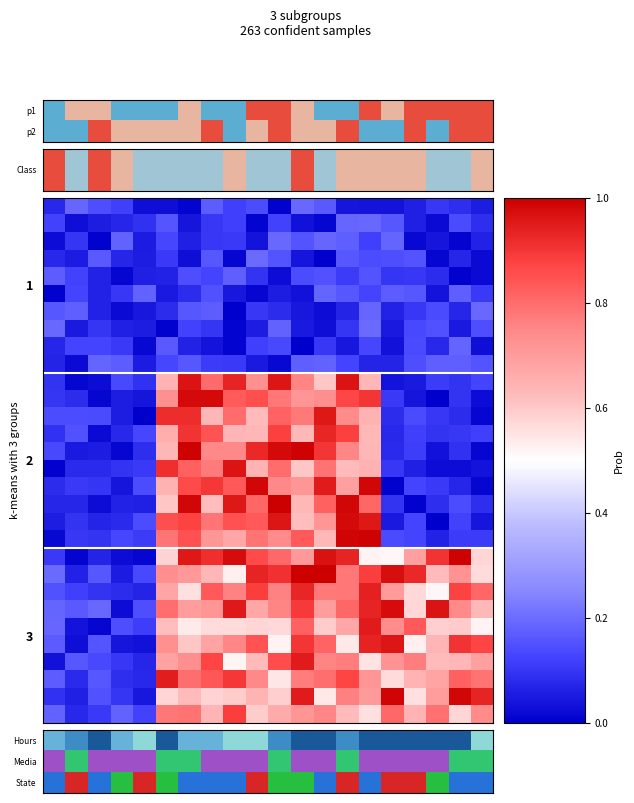

At which category does the chart reach its minimum across all series?

12